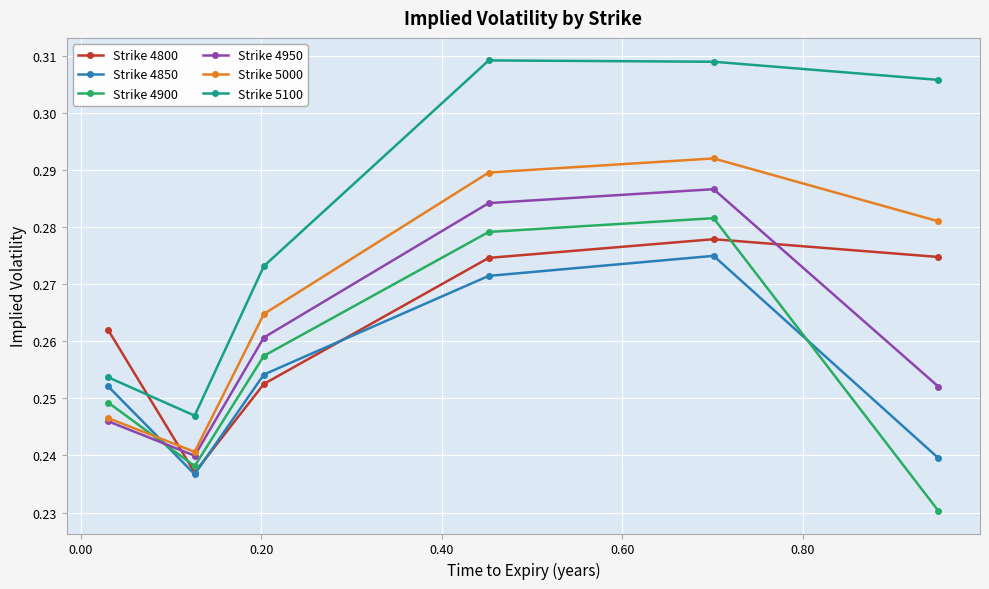

Rank the series by their maximum value, from lowest to highest.

Strike 4850, Strike 4800, Strike 4900, Strike 4950, Strike 5000, Strike 5100